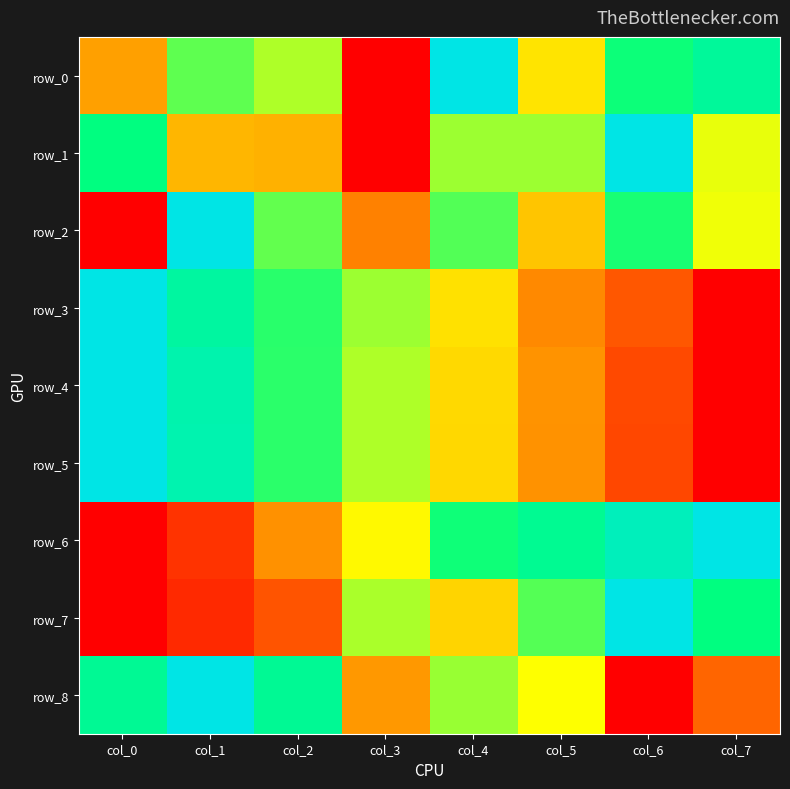

Which has a higher value, col_6 or col_0?

col_6